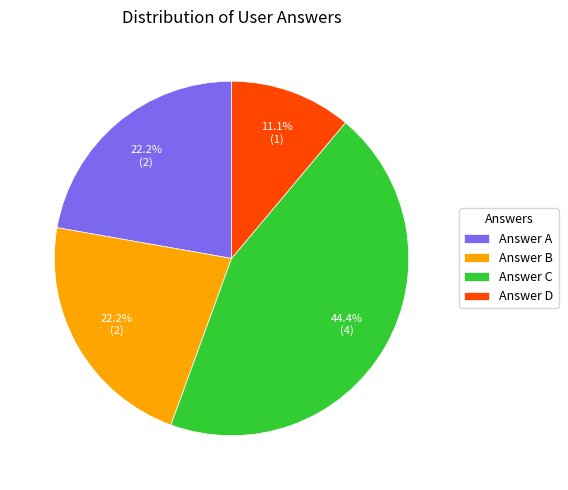

How many slices are in this pie chart?

4